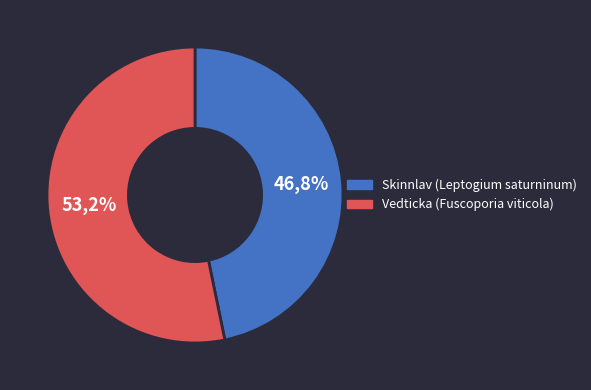

How many segments does this pie chart have?

2